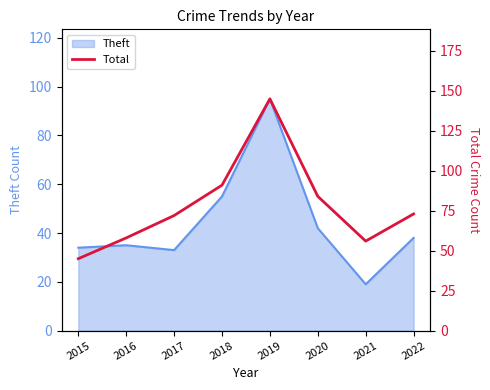

The value of Theft at 2021 is 19. True or false?

True